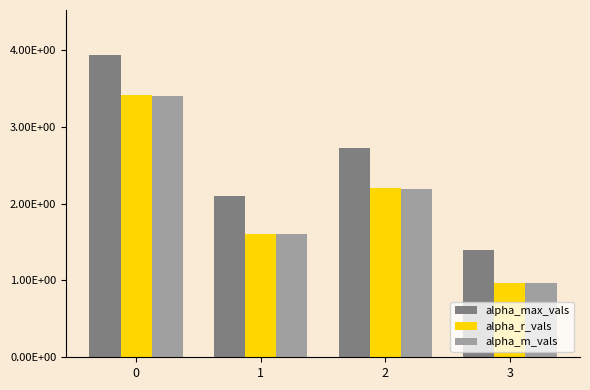

Does the chart contain stacked bars?

No